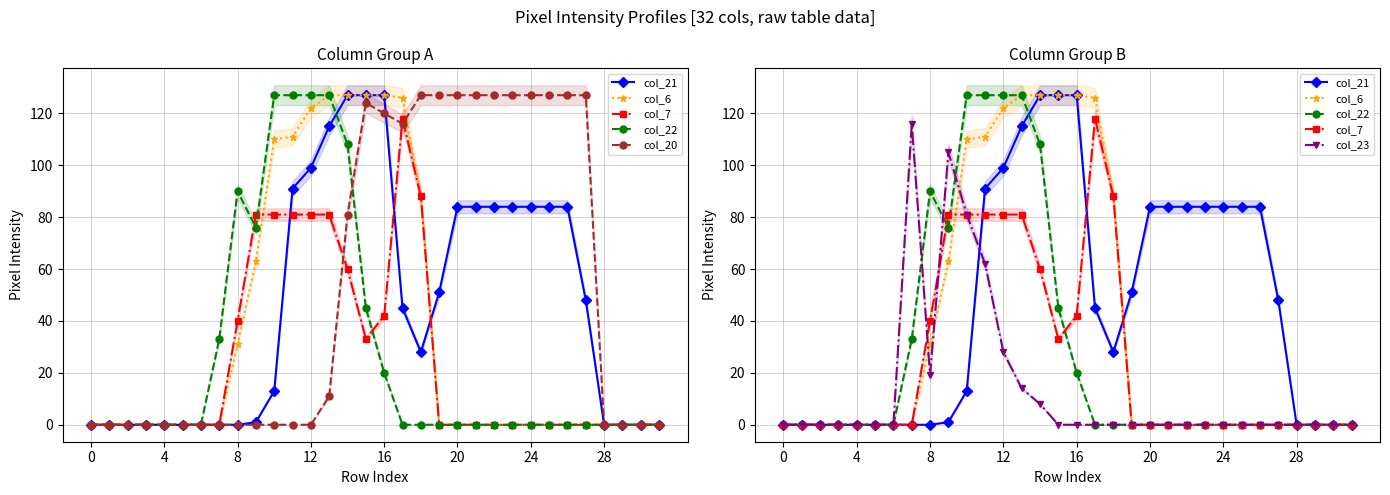

What are all the series names shown in the legend?

col_21, col_6, col_7, col_22, col_20, col_23